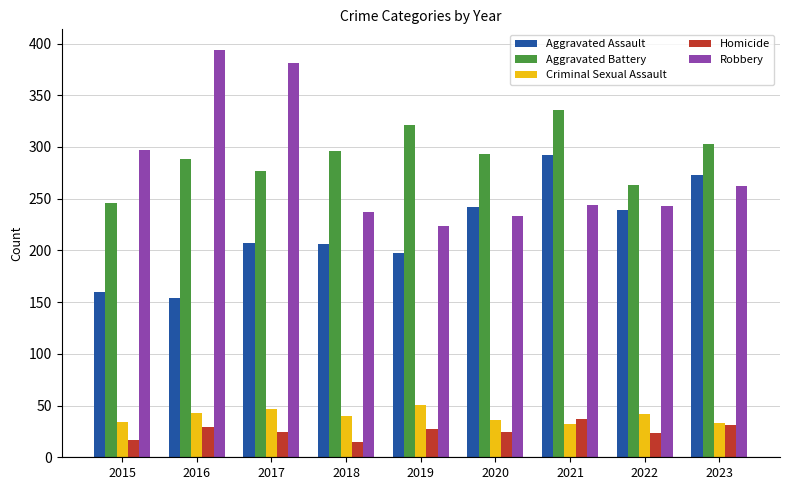

What is the sum of all Aggravated Assault values?

1970